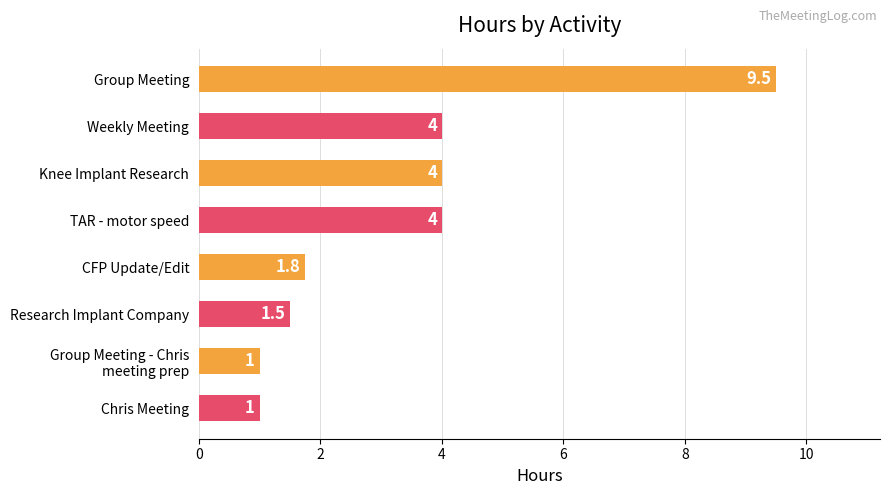

Reading top to bottom, what are all the values shown in this chart?

9.5	4.0	4.0	4.0	1.8	1.5	1.0	1.0